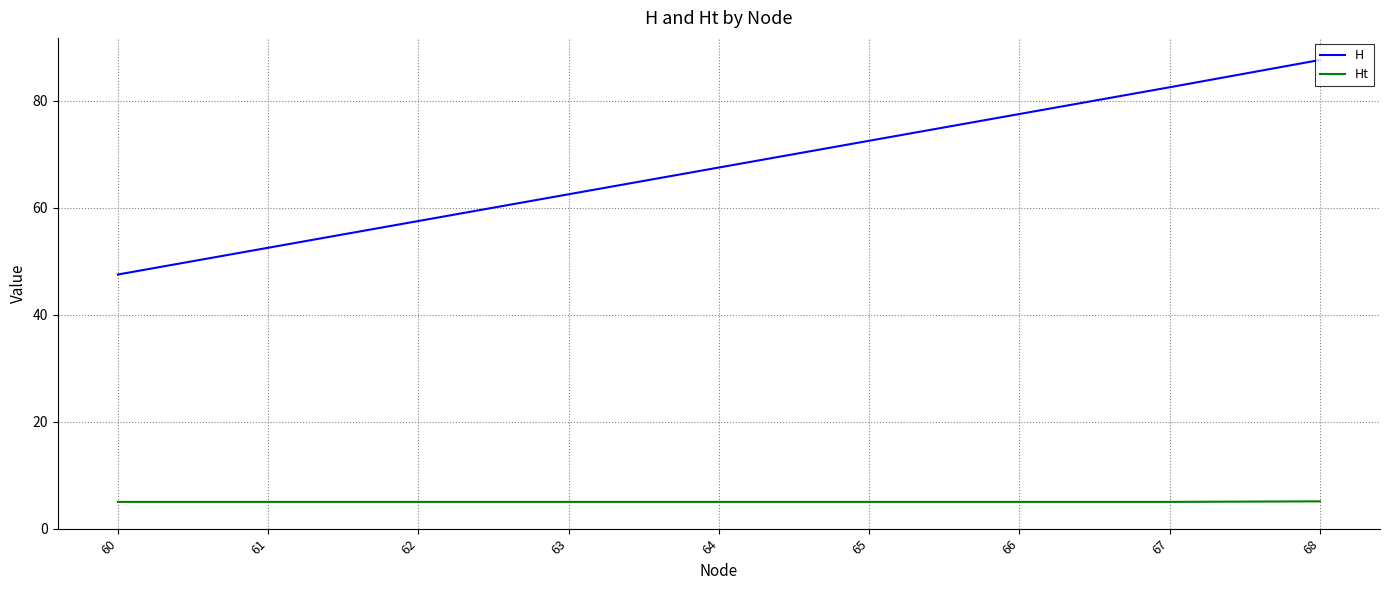

What is the lowest value of the Ht series?

5.0